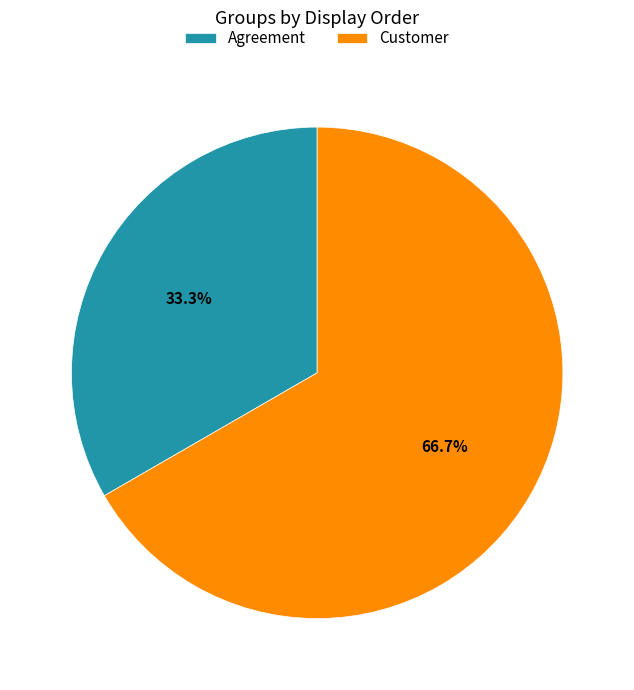

Is it true that Agreement is 27% of the pie?

False